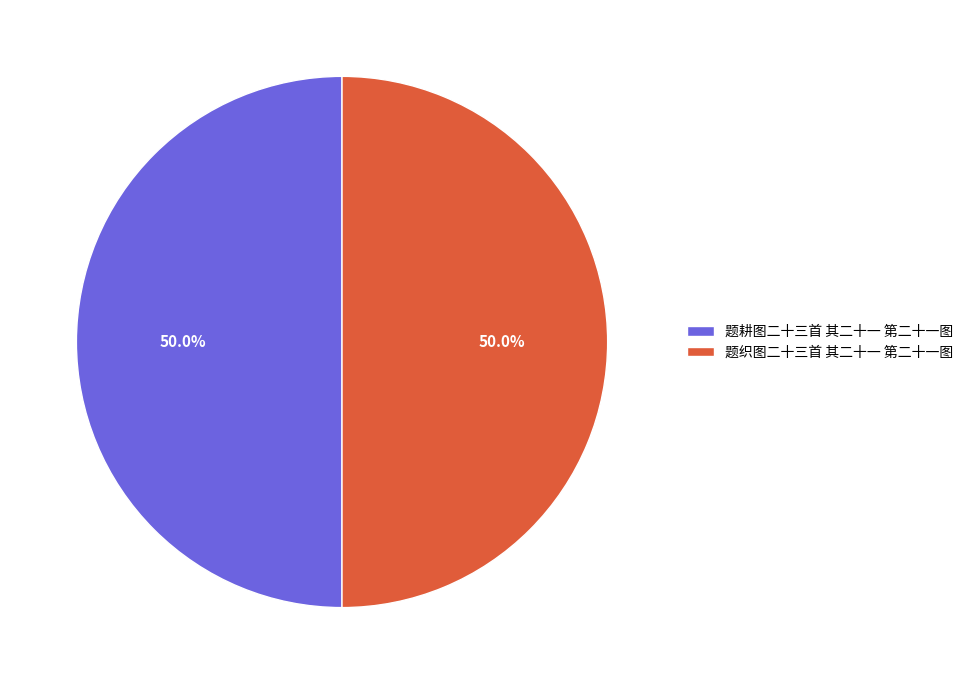

True or false: 题织图二十三首 其二十一 第二十一图 accounts for 50% of the total.

True